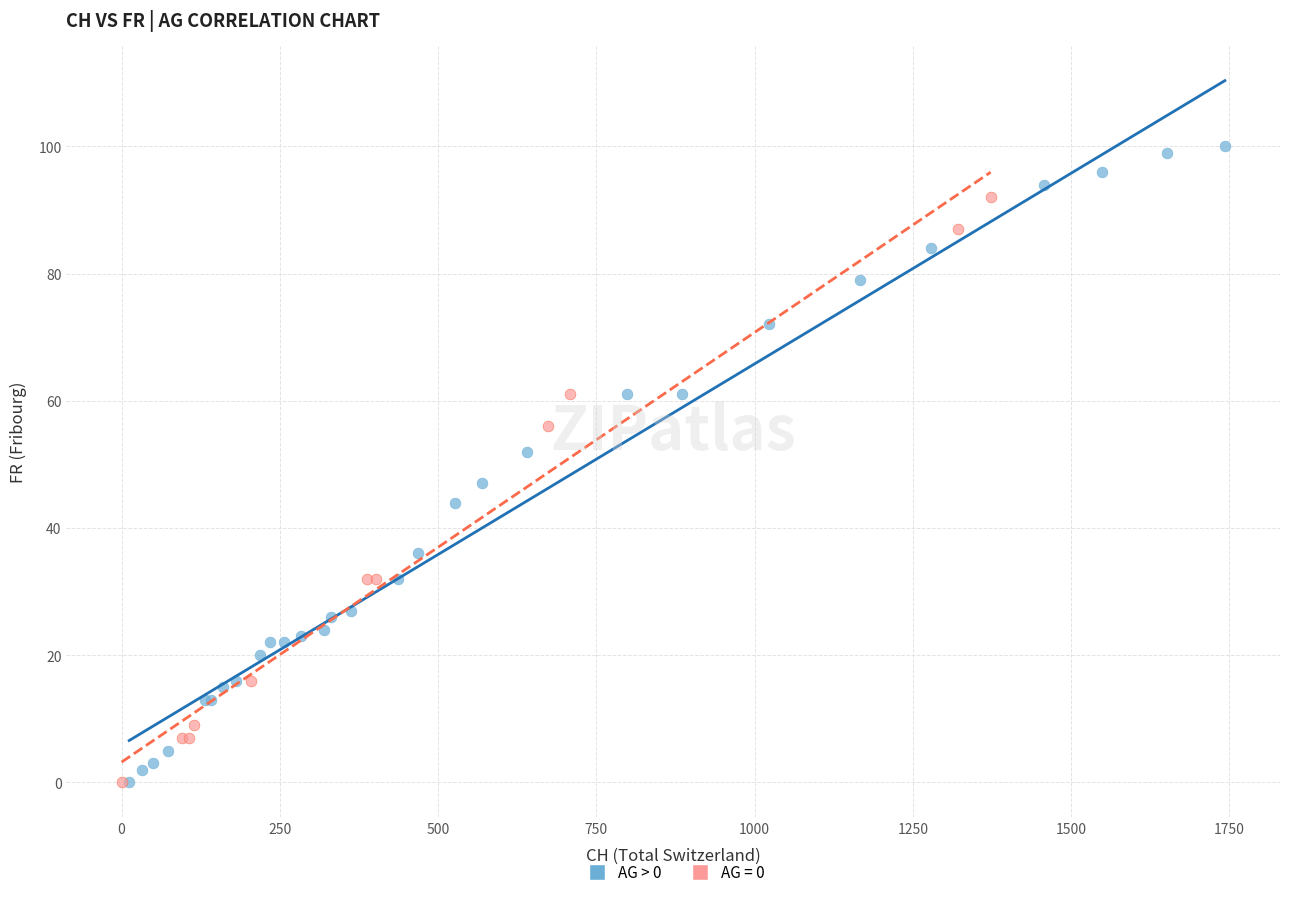

Which series reaches the maximum Y coordinate?

AG > 0